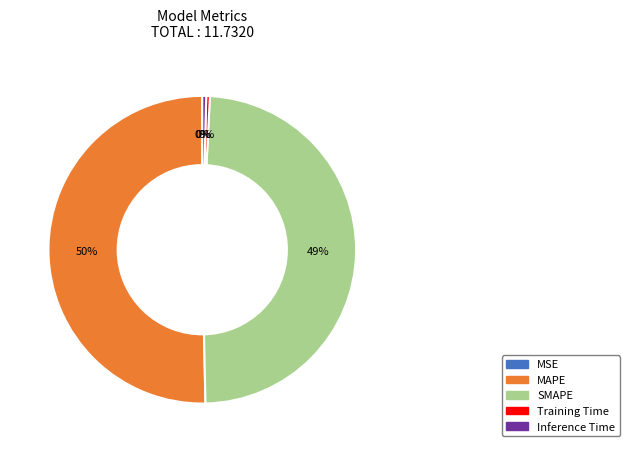

What is the ratio of the value at SMAPE to the value at MAPE?

1.0